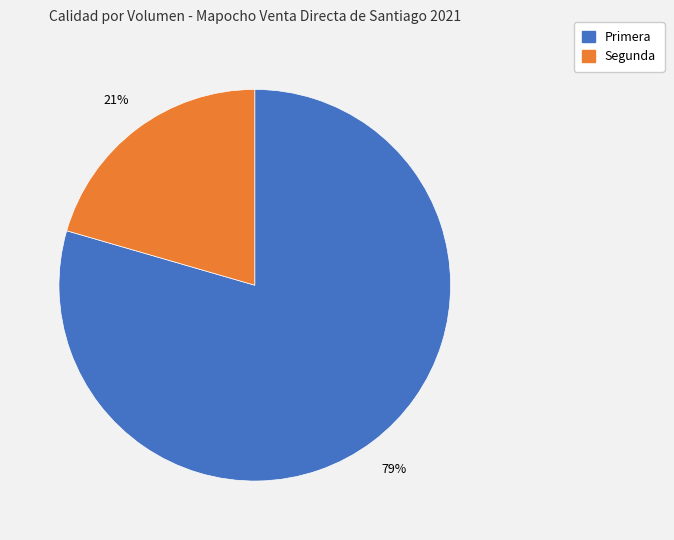

Which has a higher value, Primera or Segunda?

Primera